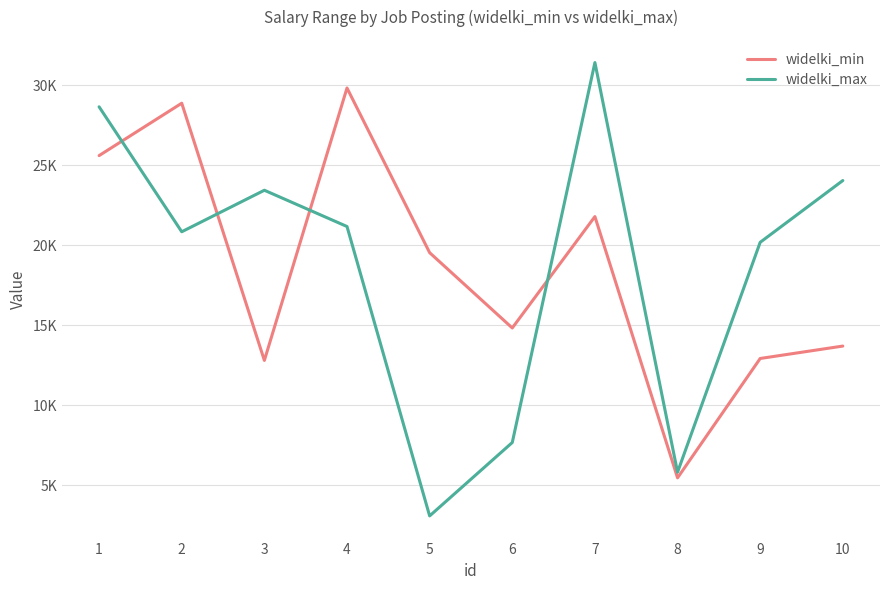

Reading right to left, extract all data points from this chart.

widelki_min: 10=13702.5	9=12925.5	8=5460.6	7=21800.7	6=14834.1	5=19542.3	4=29840.2	3=12804.0	2=28889.4	1=25613.3
widelki_max: 10=24053.6	9=20189.8	8=5813.3	7=31431.4	6=7671.9	5=3081.1	4=21178.2	3=23446.3	2=20850.2	1=28663.7